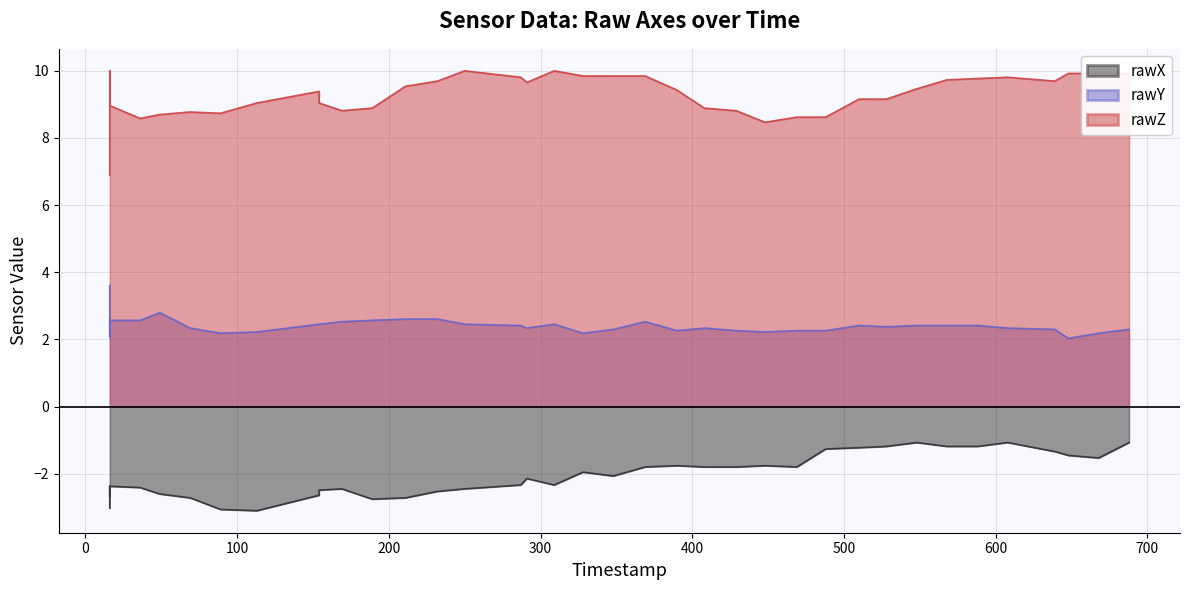

True or false: rawY and rawZ cross at least once.

False